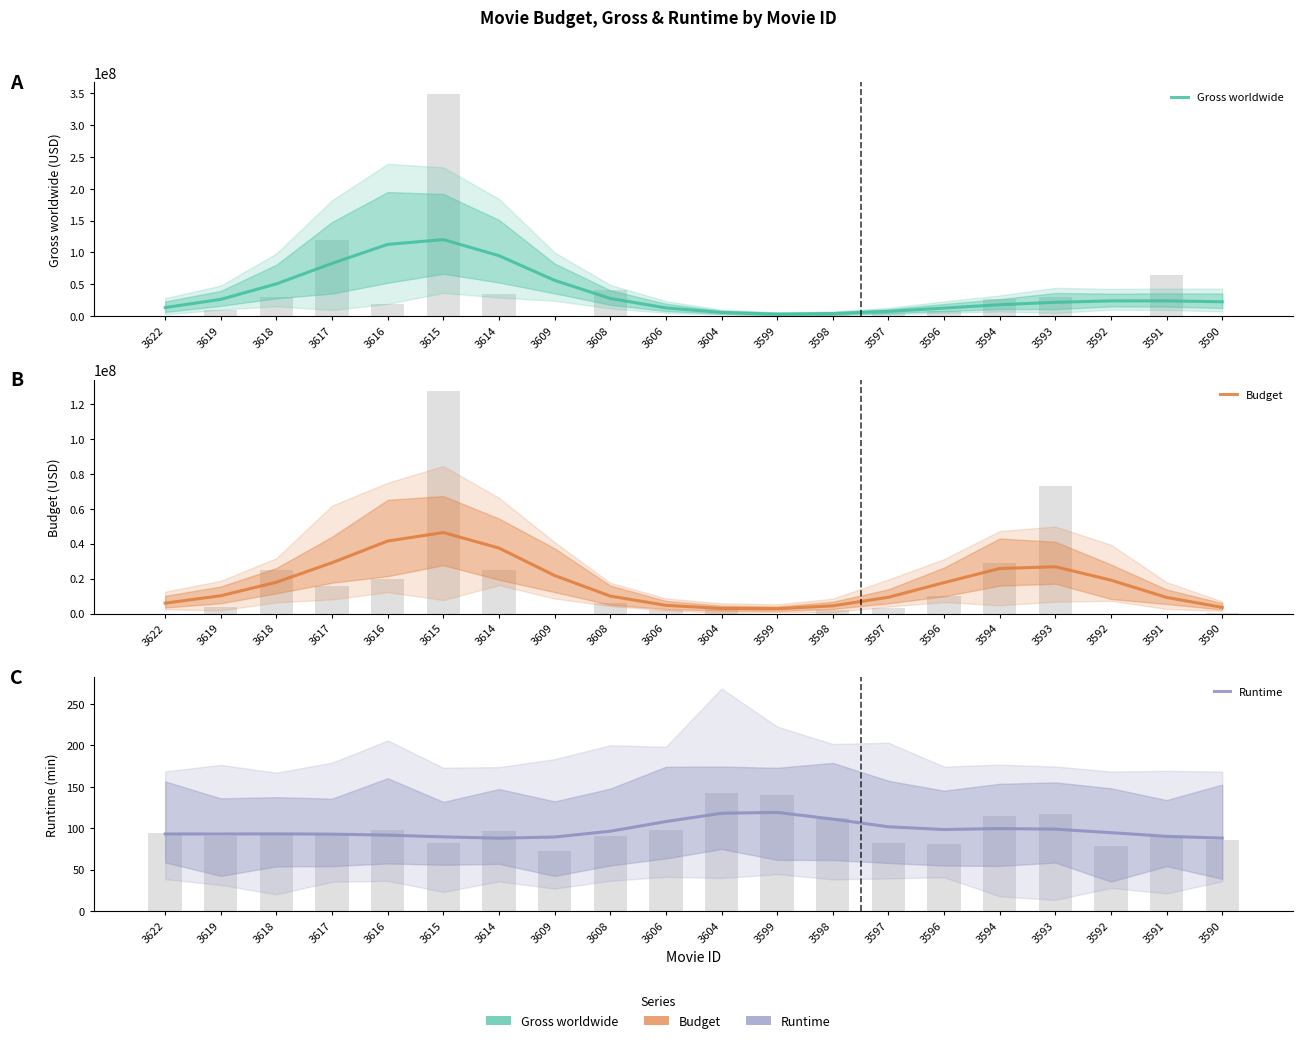

At which label does Gross worldwide reach its minimum?

3599